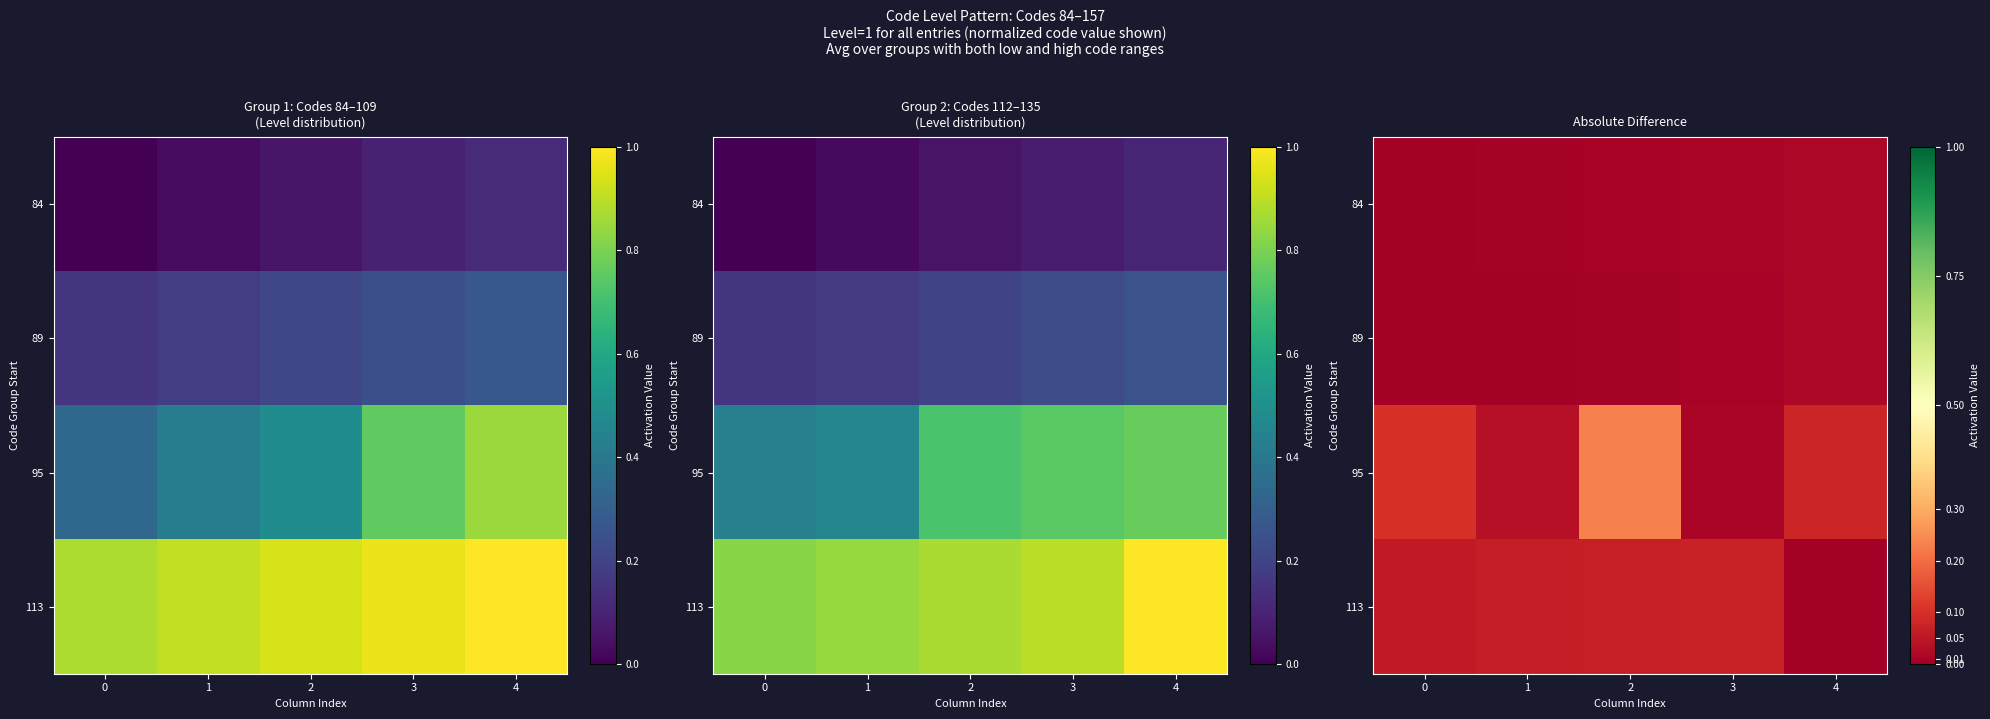

Count the number of data series in this chart.

4